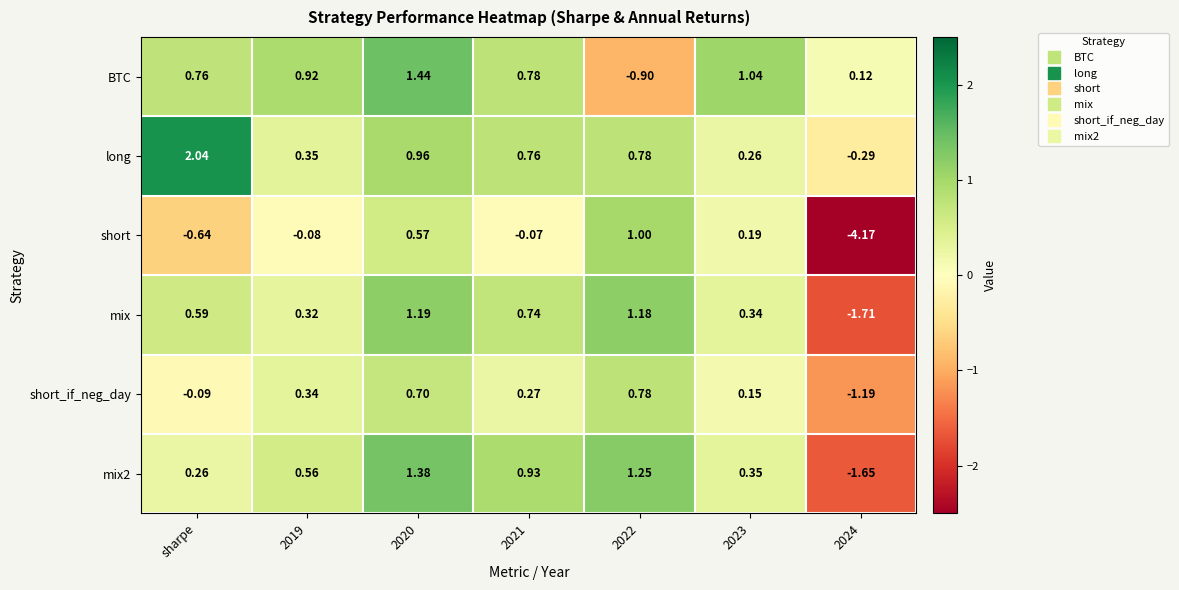

Which category has the highest value across all series?

sharpe